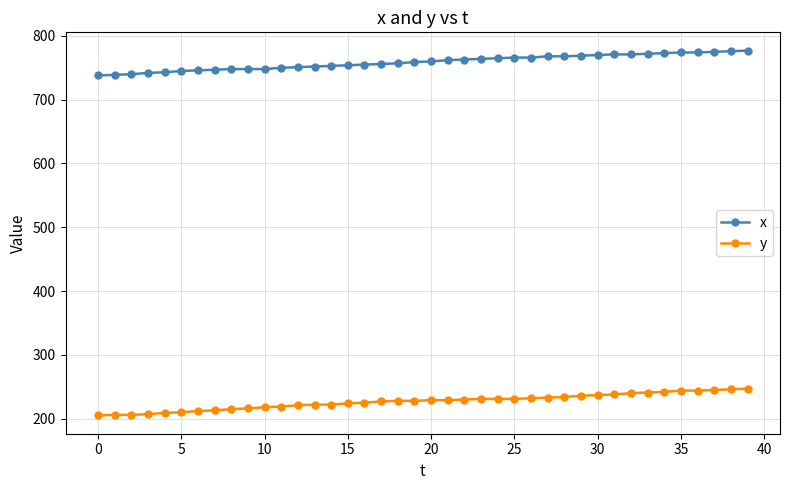

Which series has the widest spread of values?

y